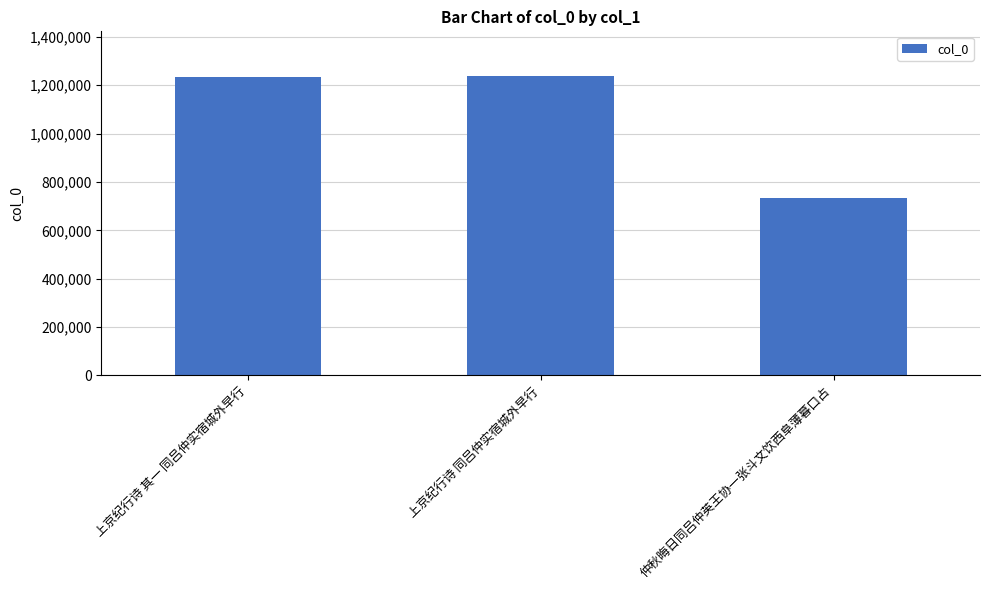

What is the value of the 3rd bar from the left?

732861